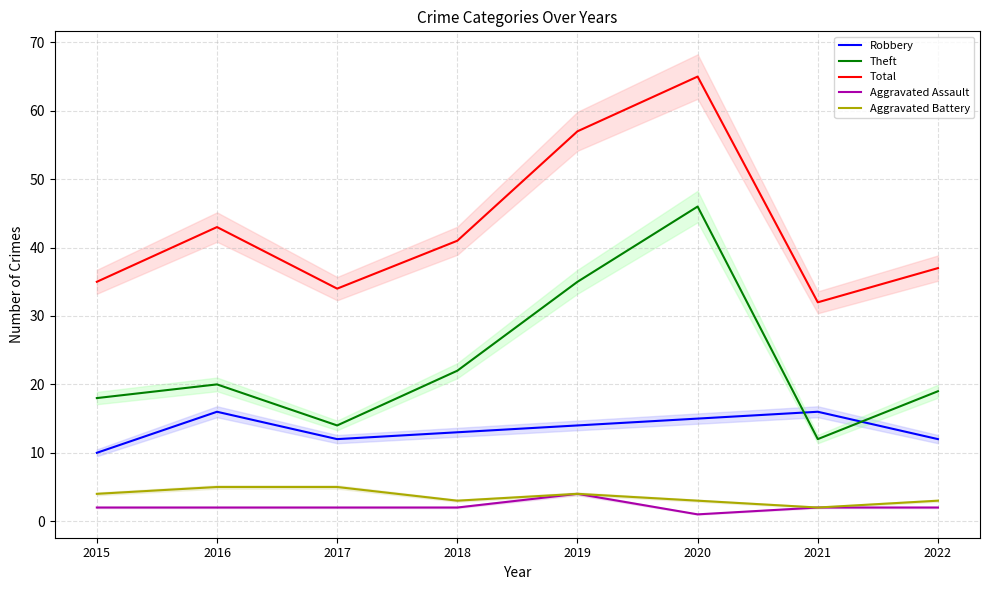

How many lines are shown in the chart?

5